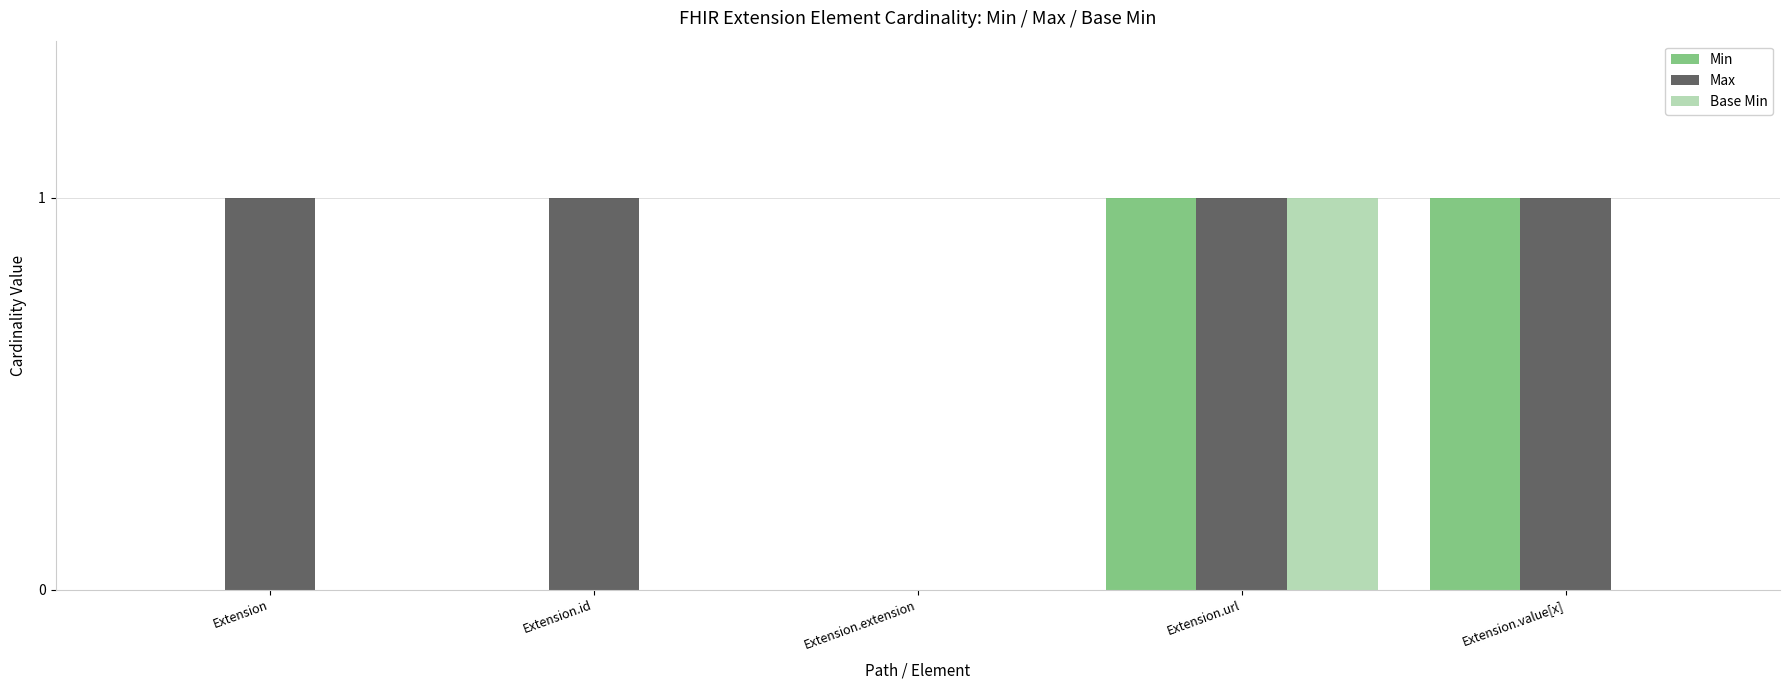

At which label does Base Min reach its peak?

Extension.url